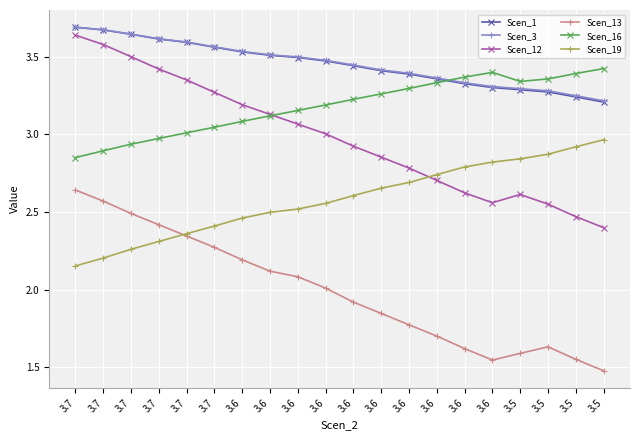

What is the difference between the maximum and minimum values in the Scen_1 series?

0.5